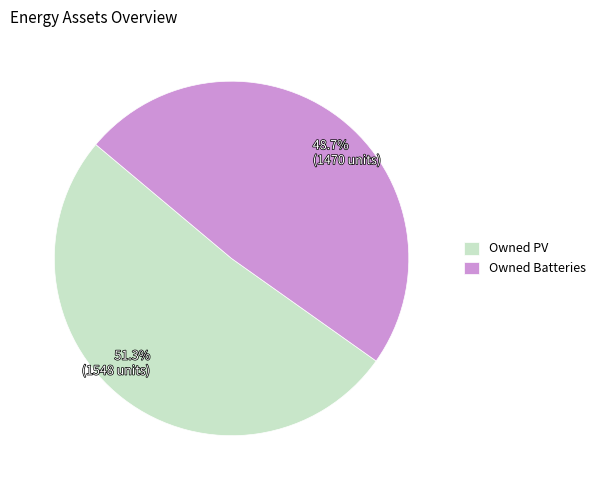

True or false: Owned Batteries accounts for 56% of the total.

False